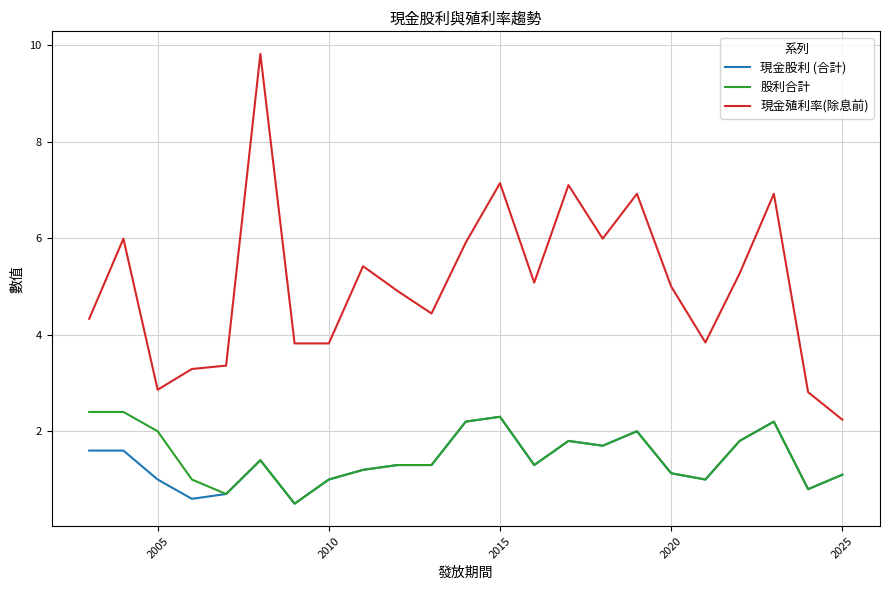

True or false: 現金殖利率(除息前) and 現金股利 (合計) cross at least once.

False